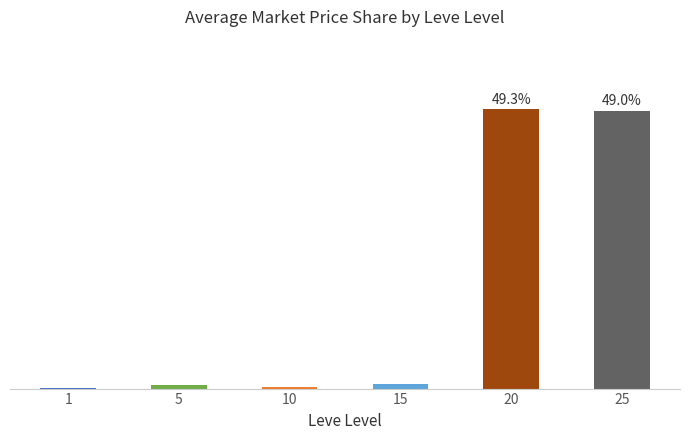

Which has a higher value, 10 or 15?

15